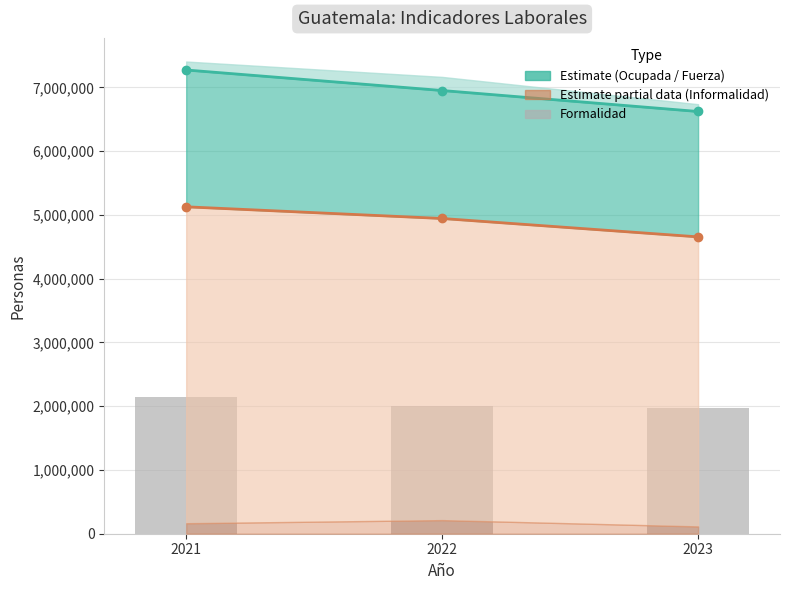

Which label corresponds to the smallest value in the chart?

2023